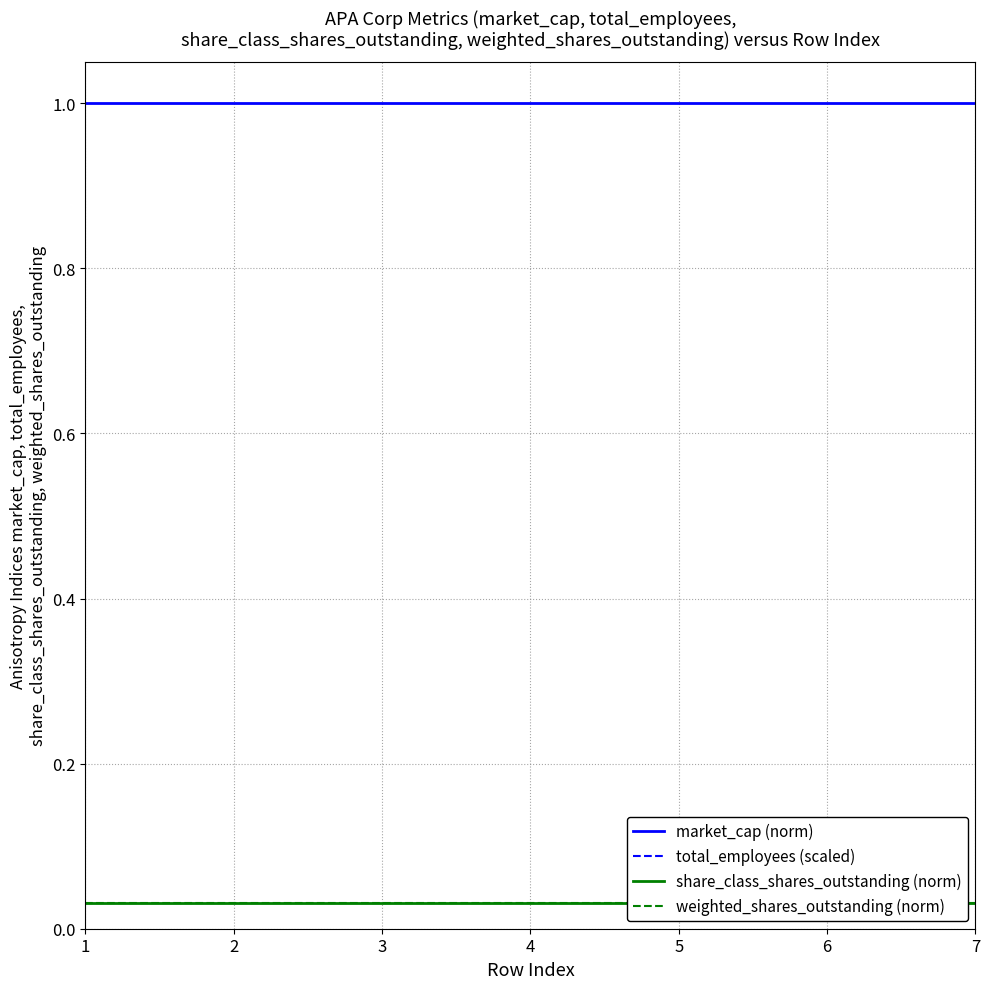

True or false: total_employees (scaled) has more than 2 points higher than both neighbors.

False